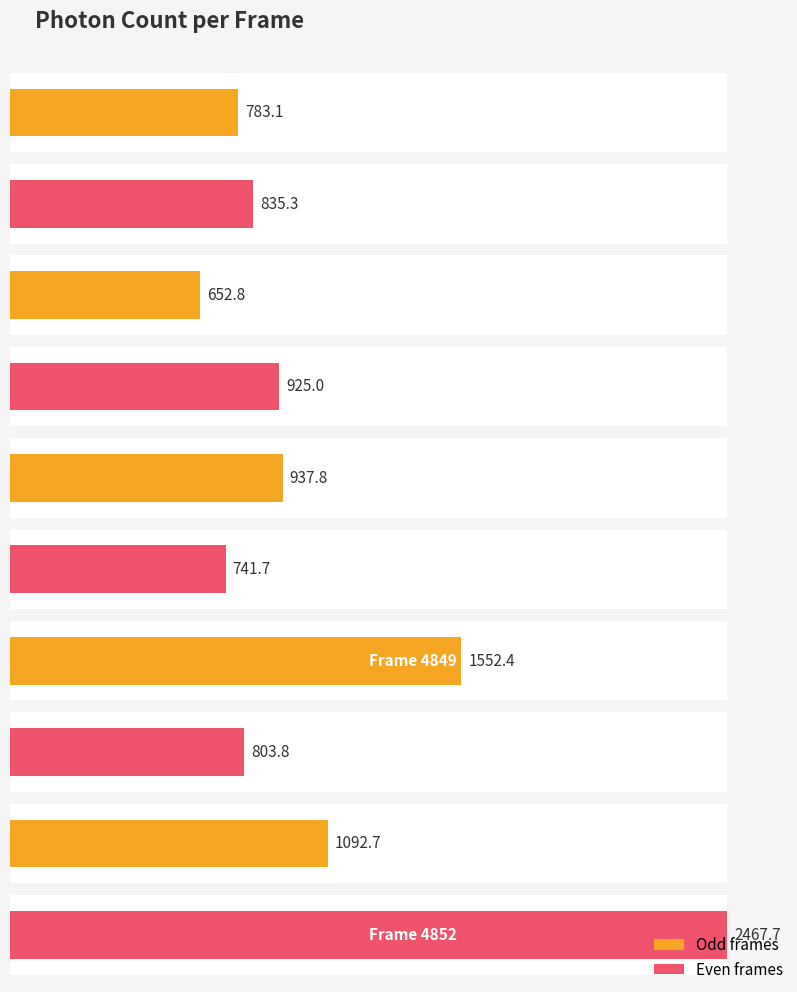

Where does the data first go above 924?

4846